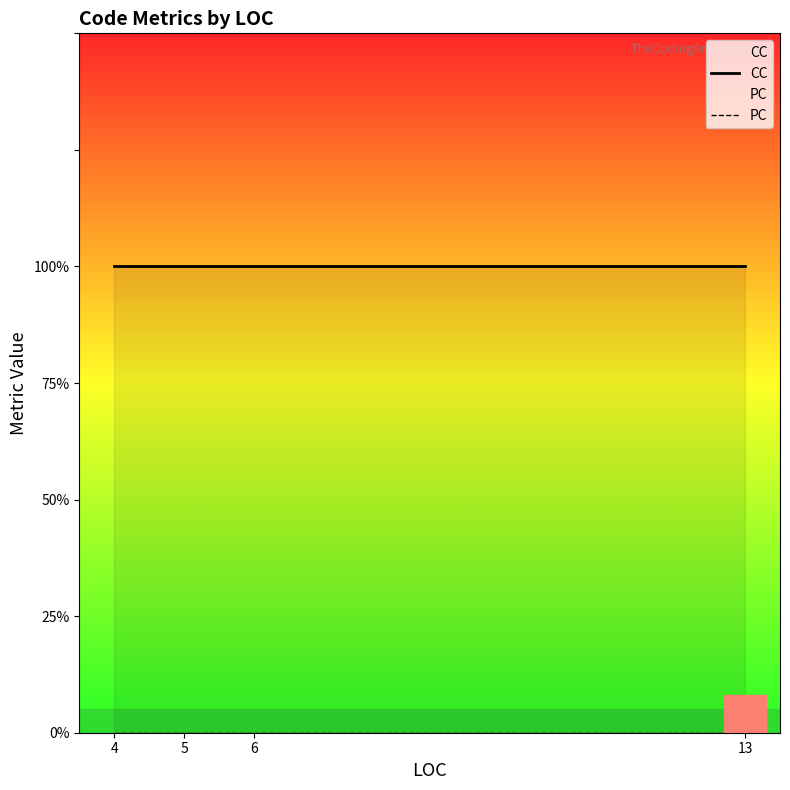

At which category is the sum across all series the highest?

4